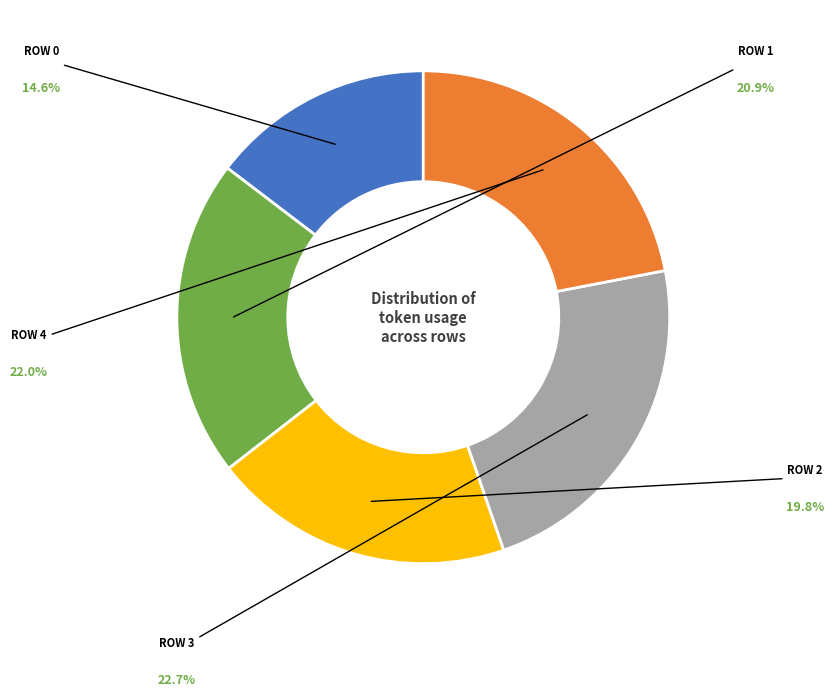

Is there any slice that represents more than half of the pie?

No